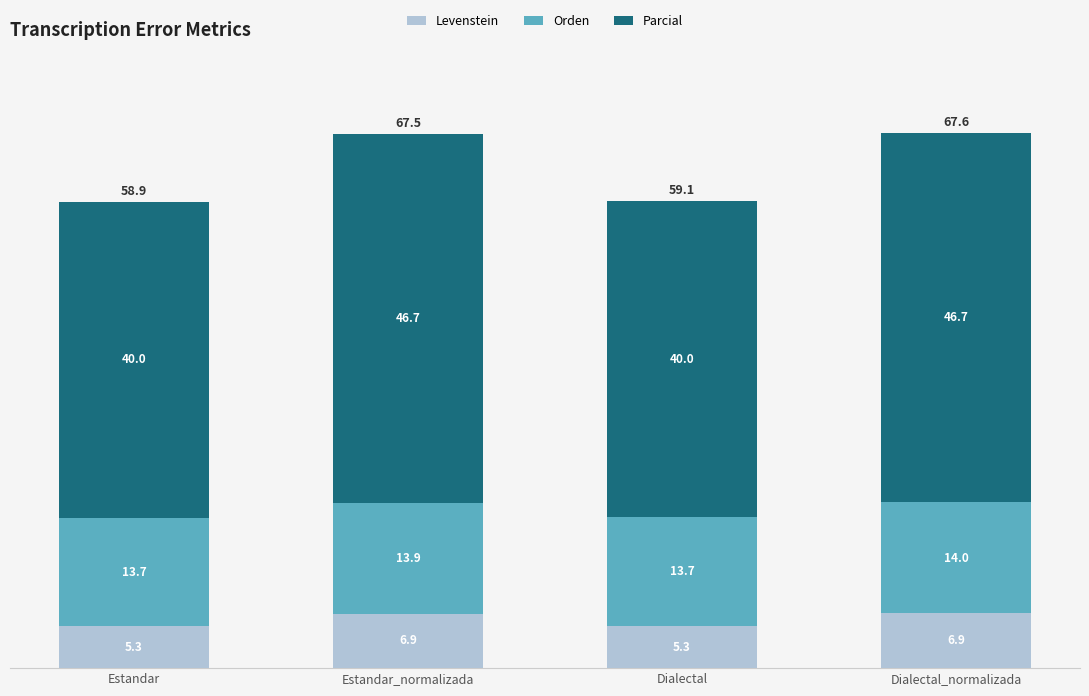

At which category is the sum across all series the highest?

Dialectal_normalizada